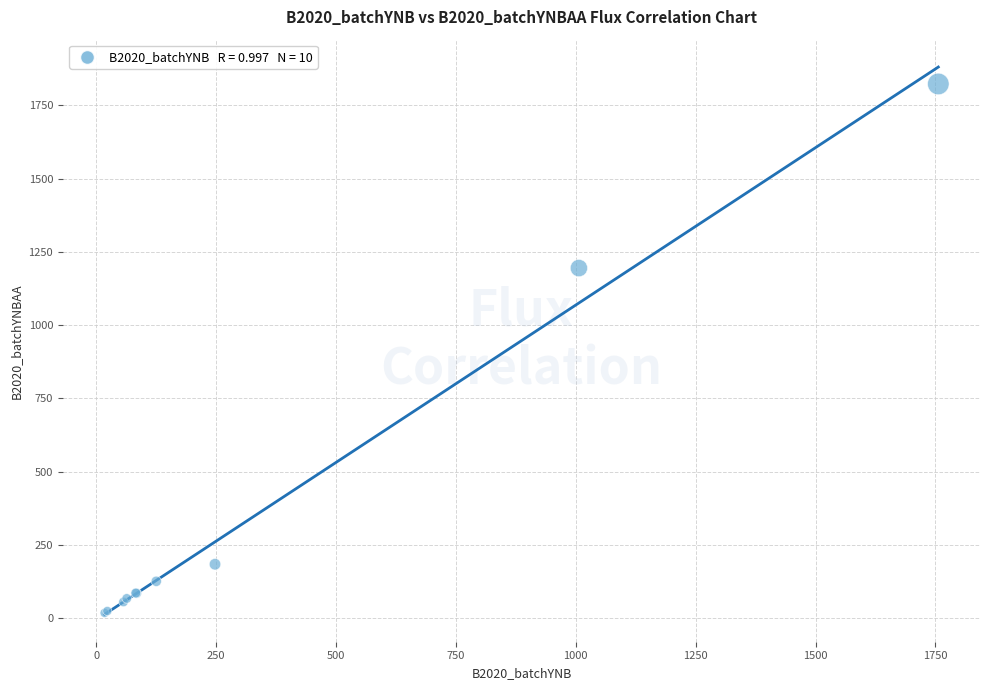

What Y value in the scatter plot is closest to 920?

1194.9